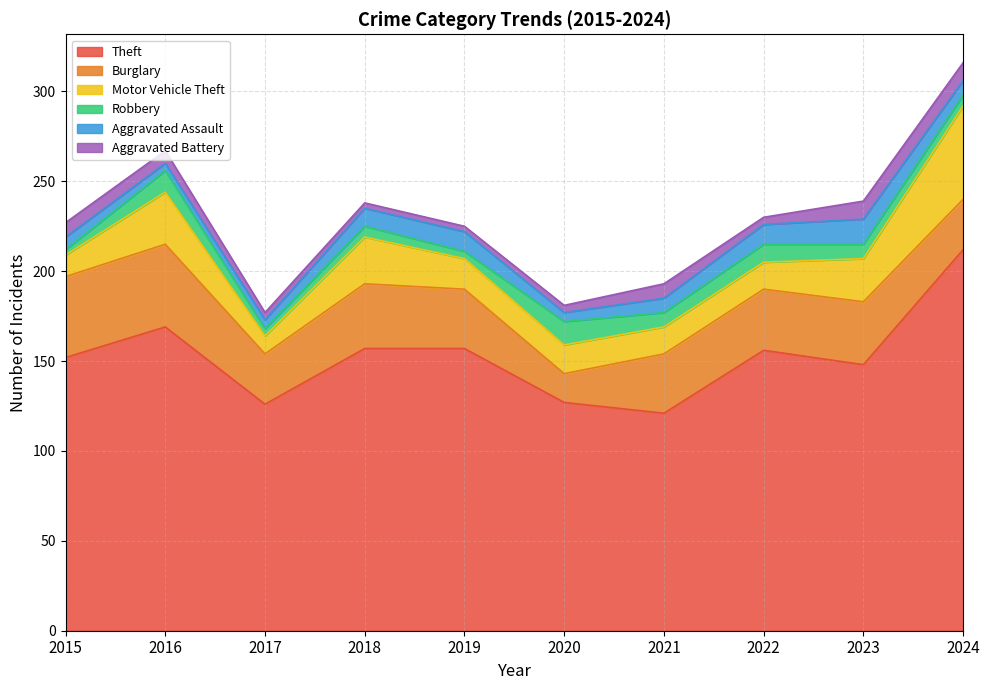

True or false: Motor Vehicle Theft and Theft intersect in this chart.

False